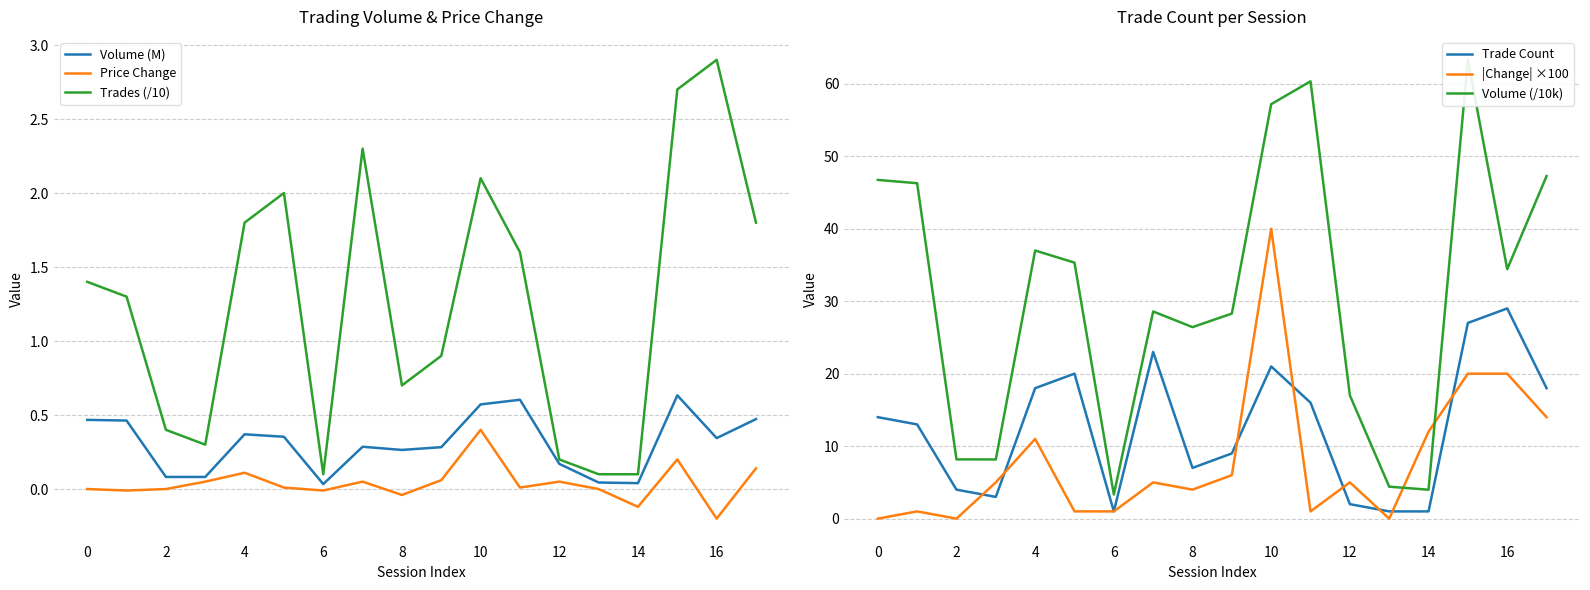

True or false: Volume (M) and Trades (/10) cross at least once.

False